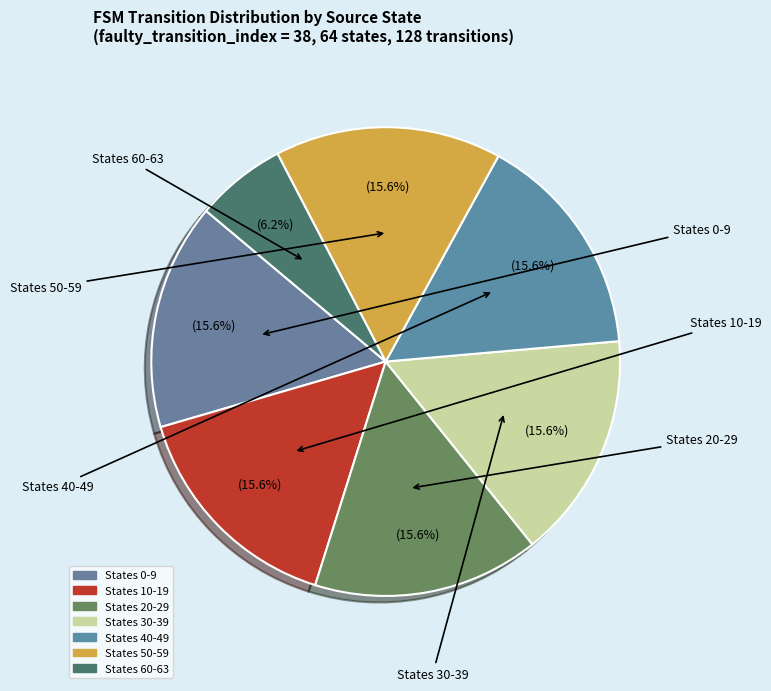

Count the number of slices in the pie.

7